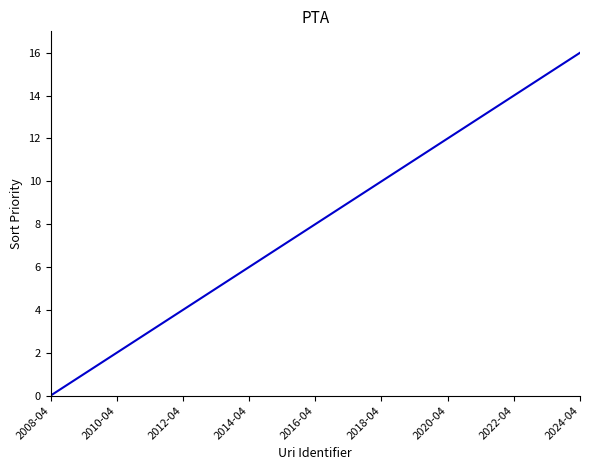

What is the difference between the maximum and minimum values?

16